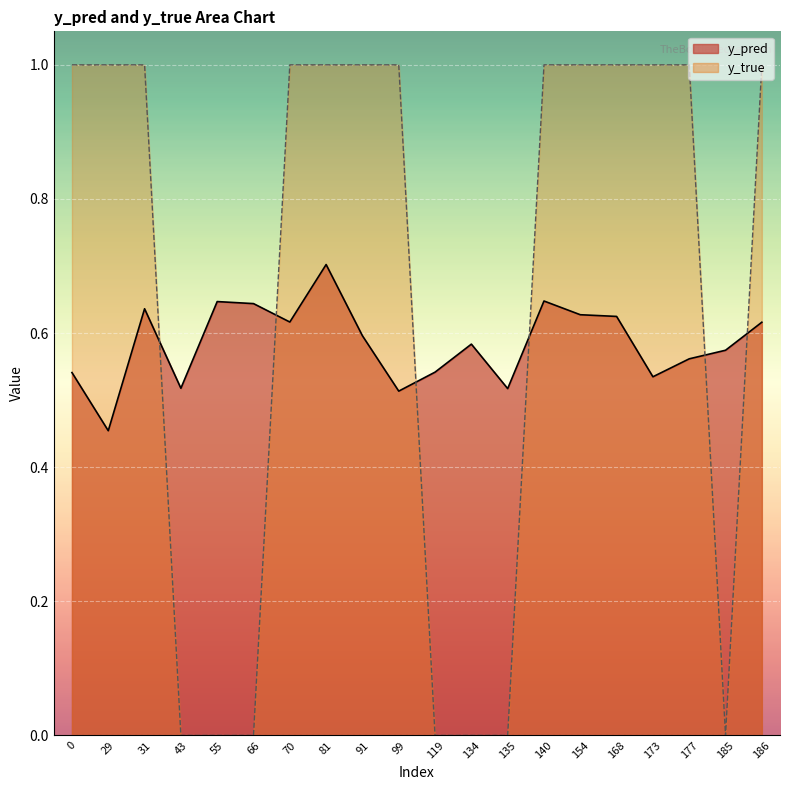

Where is the first local minimum for y_pred?

29